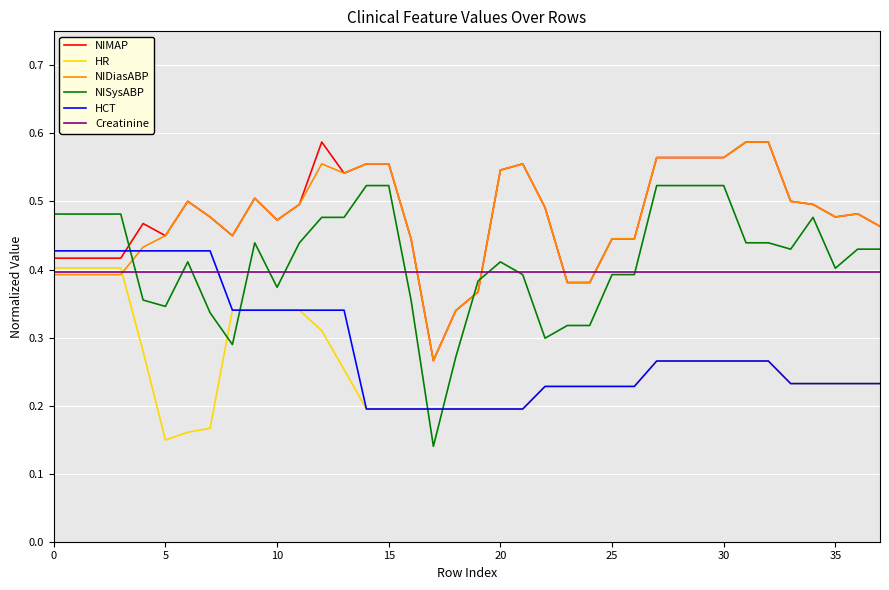

Which series has the widest spread of values?

NISysABP